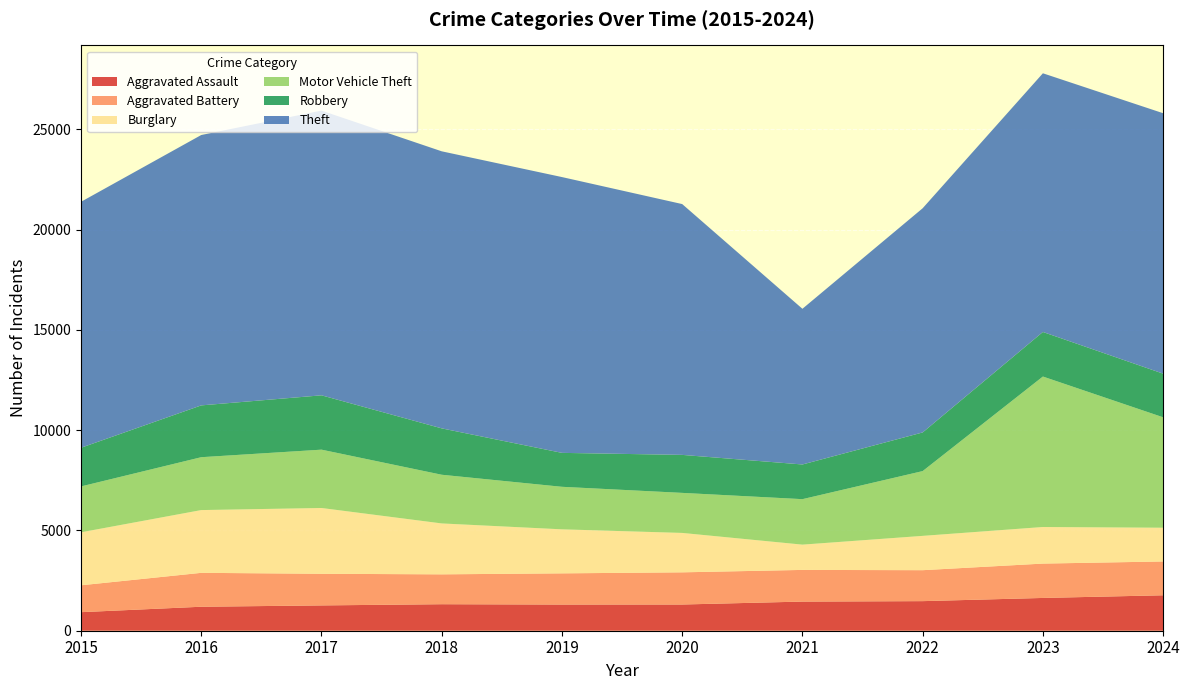

Reading left to right, extract all data points from this chart.

Aggravated Assault: 925	1196	1262	1322	1305	1307	1453	1475	1634	1767
Aggravated Battery: 1340	1690	1577	1489	1555	1604	1579	1543	1713	1686
Burglary: 2642	3129	3280	2538	2195	1965	1260	1711	1824	1682
Motor Vehicle Theft: 2287	2636	2908	2427	2120	1996	2267	3229	7501	5505
Robbery: 1928	2583	2709	2312	1692	1894	1729	1927	2222	2176
Theft: 12262	13480	14194	13813	13750	12505	7762	11177	12897	12984